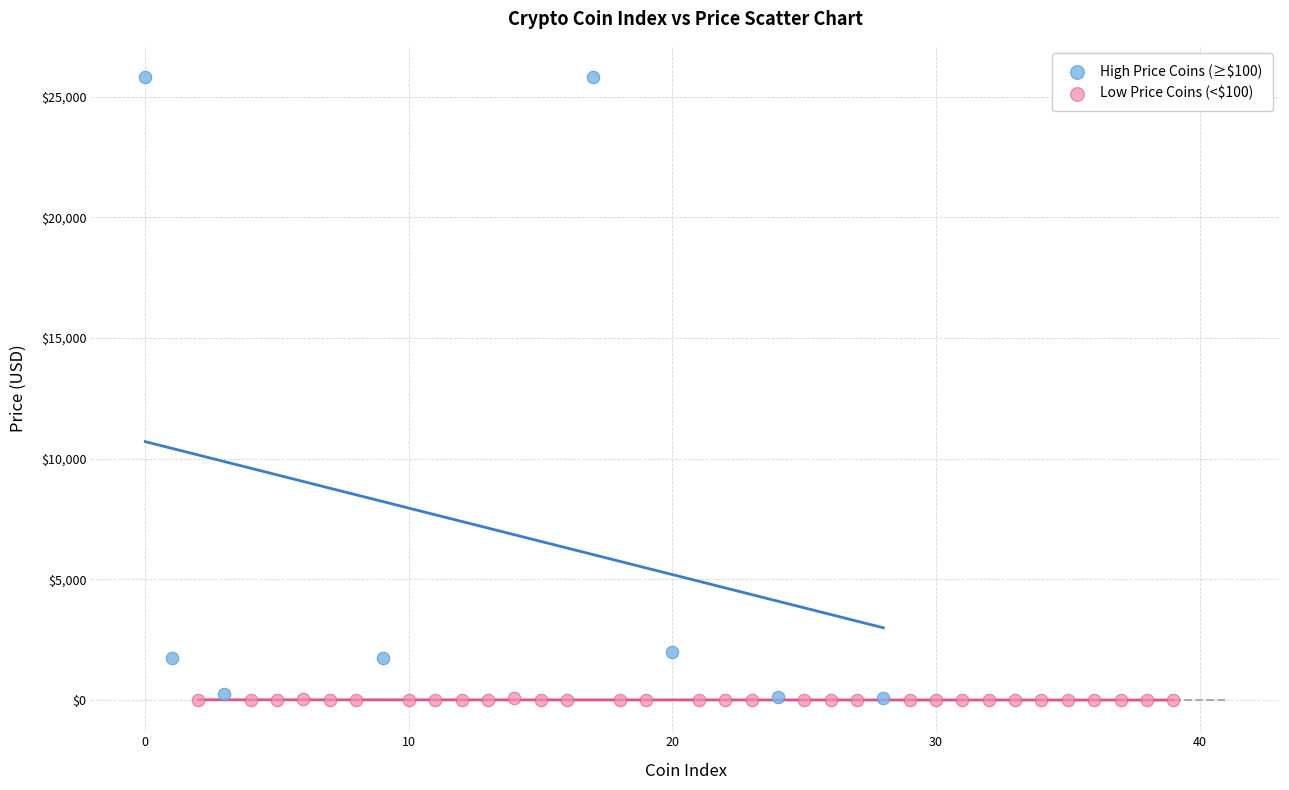

Which series reaches the maximum Y coordinate?

High Price Coins (≥$100)